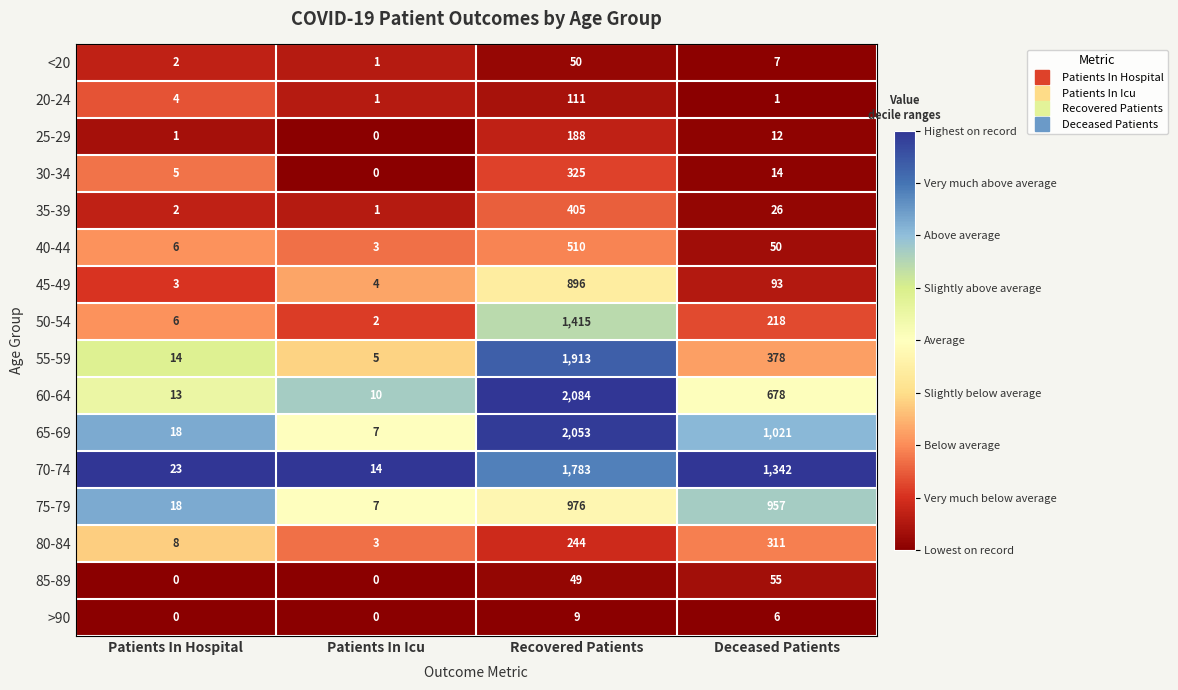

How many values in the 45-49 series are below 93?

2